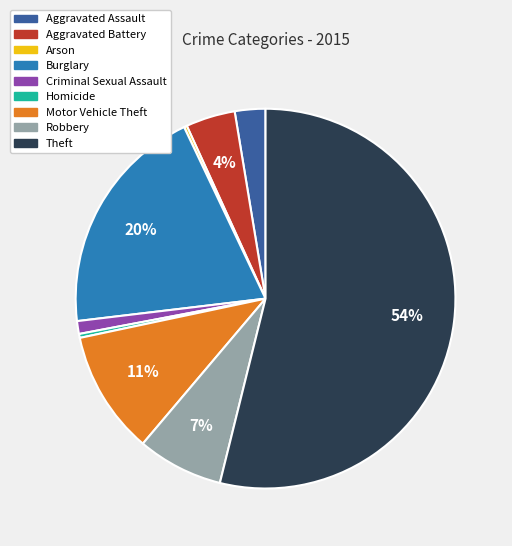

Is the sum of Aggravated Battery and Homicide greater than half?

No